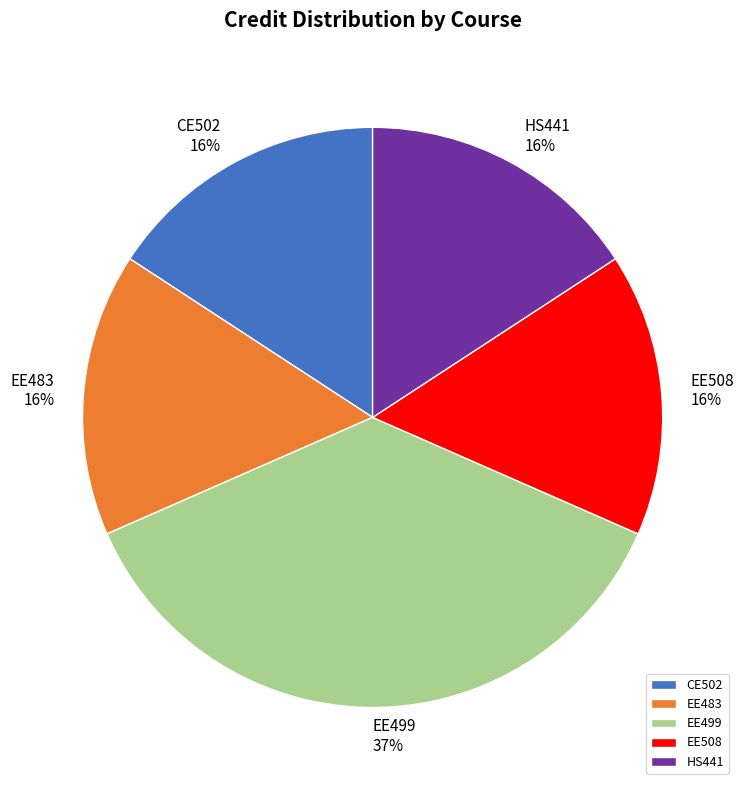

To the nearest percent, what is the average slice percentage?

20%